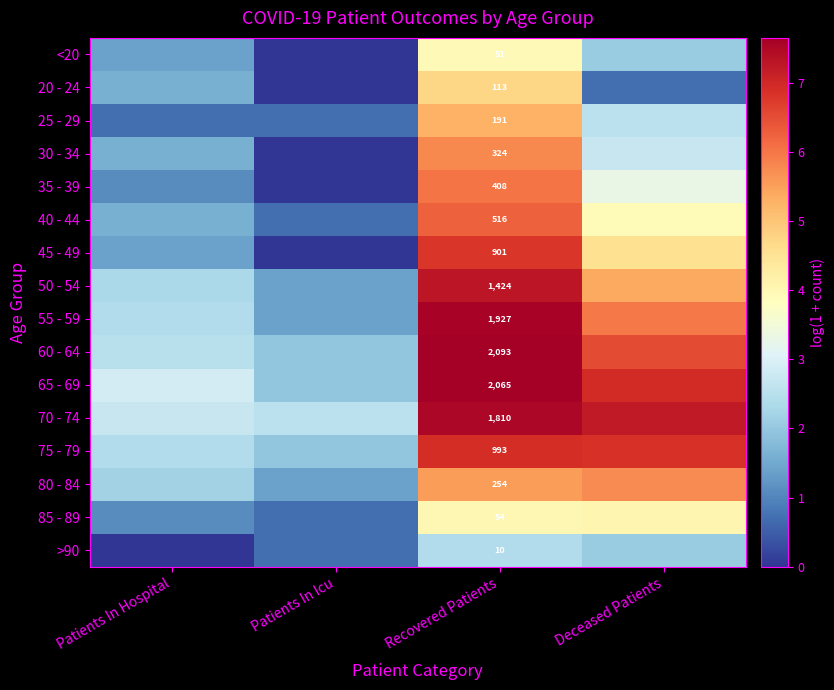

What is the total value across all series at Patients In Hospital?

27.9